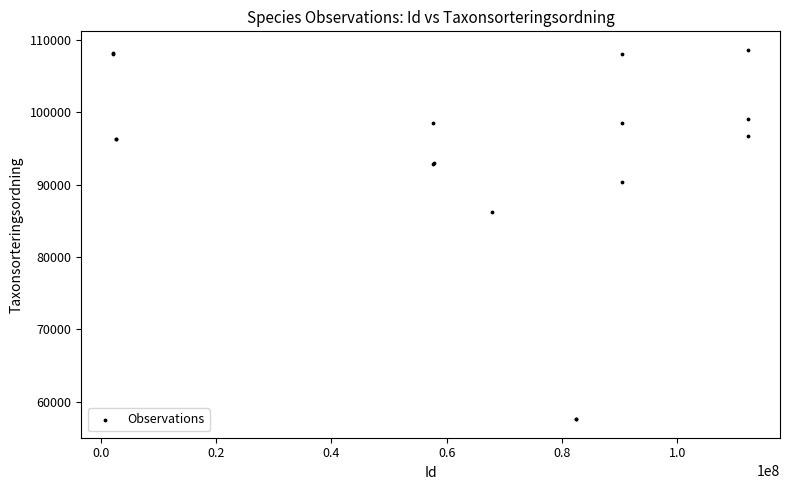

What Y value in the scatter plot is closest to 83103?

86196